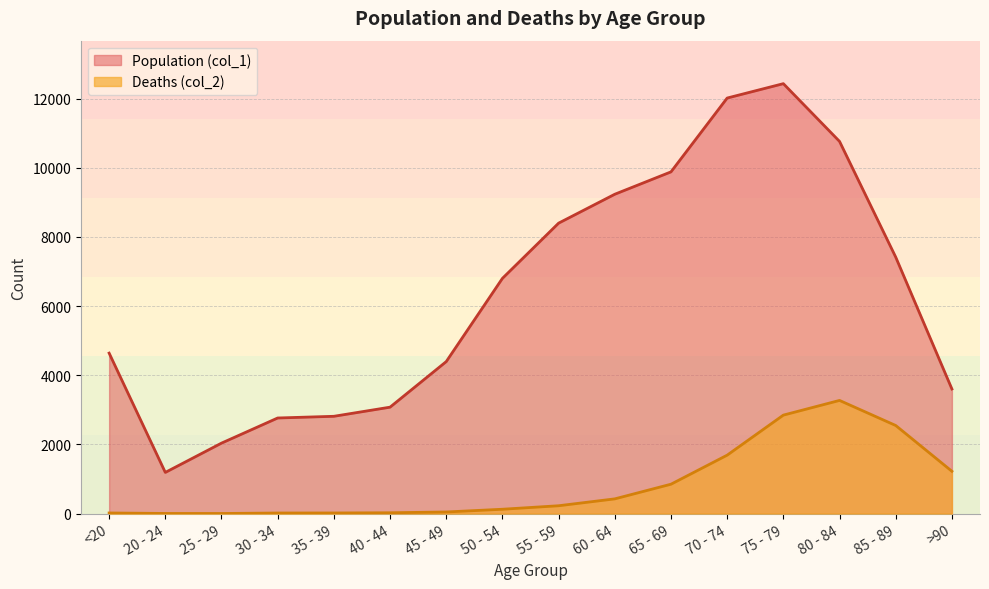

True or false: Population (col_1) and Deaths (col_2) intersect in this chart.

False